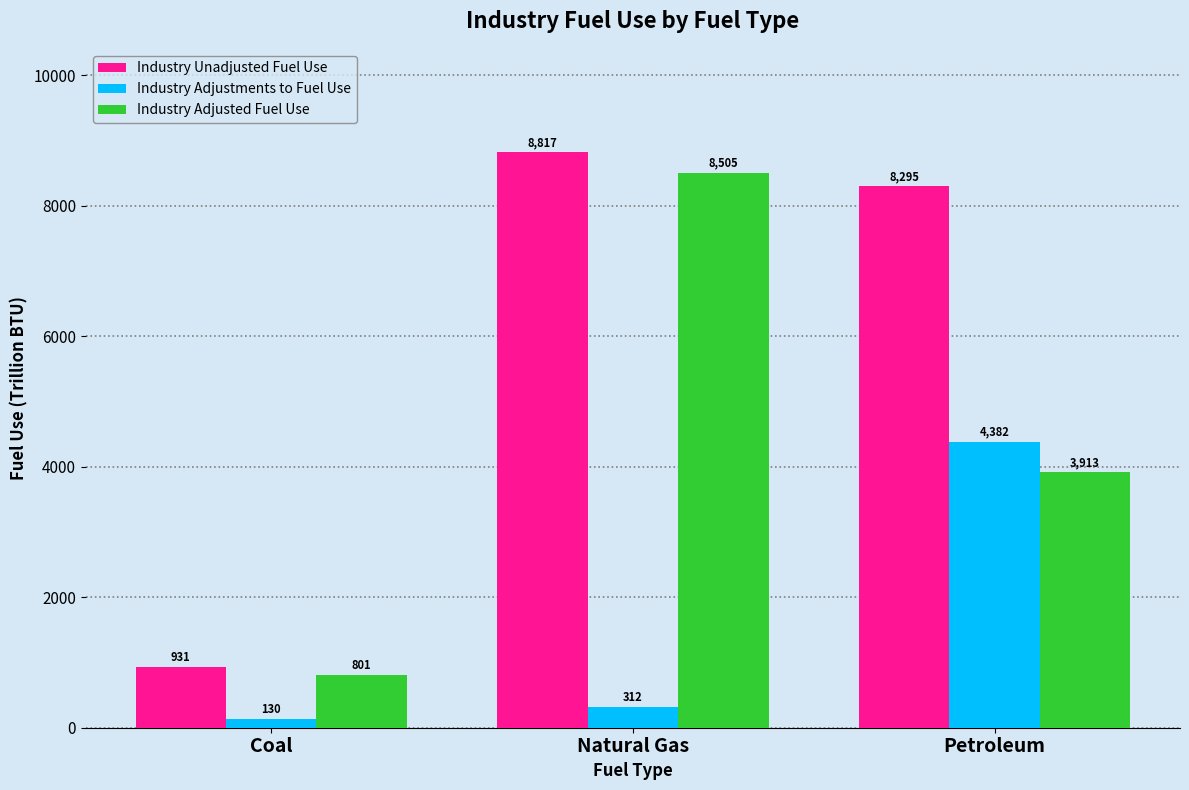

Which series has the largest range (max minus min)?

Industry Unadjusted Fuel Use